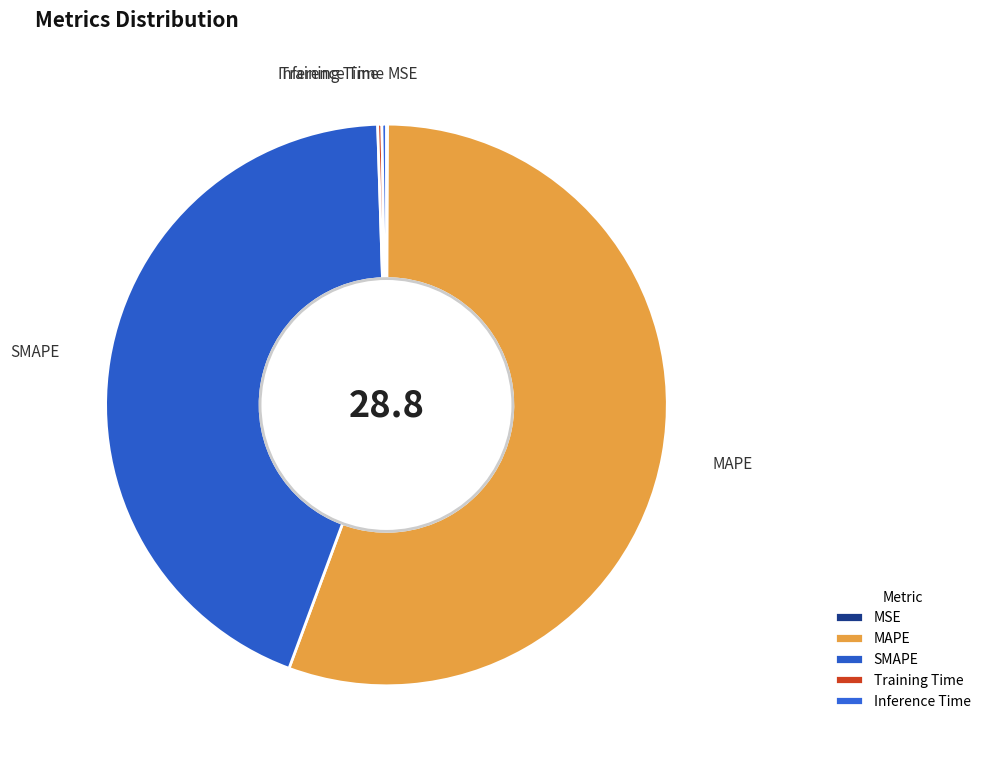

True or false: SMAPE accounts for 44% of the total.

True